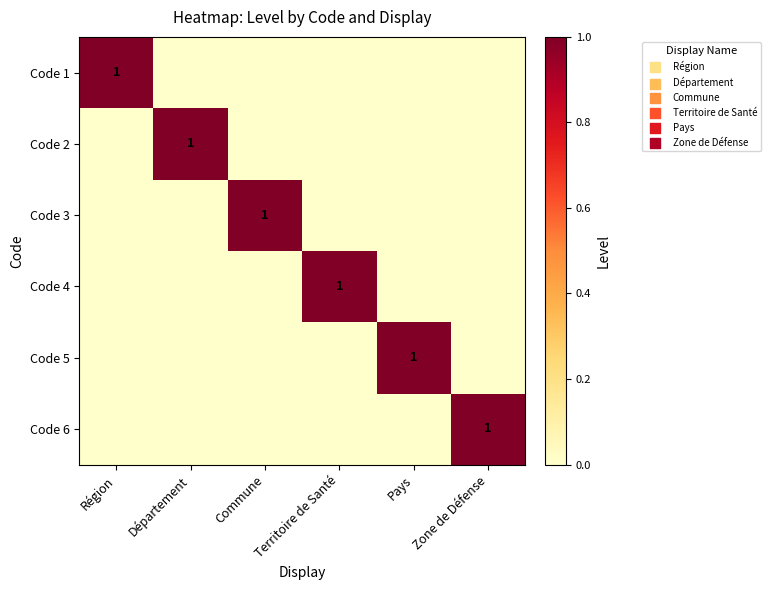

Is it true that Code 1 equals 1 at Région?

True